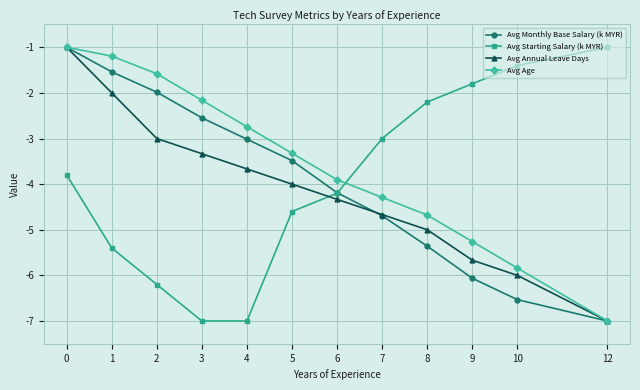

Which category has the lowest value in the Avg Age series?

12